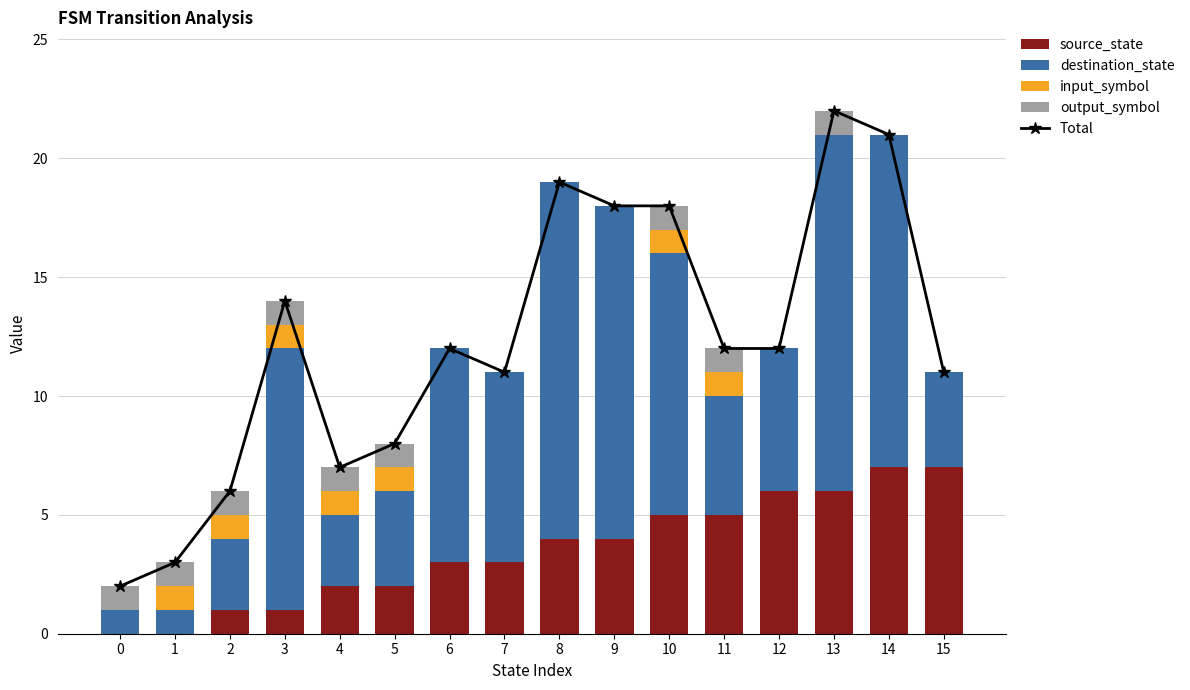

Rank the categories by destination_state value from highest to lowest.

8, 13, 9, 14, 3, 10, 6, 7, 12, 11, 5, 15, 2, 4, 0, 1